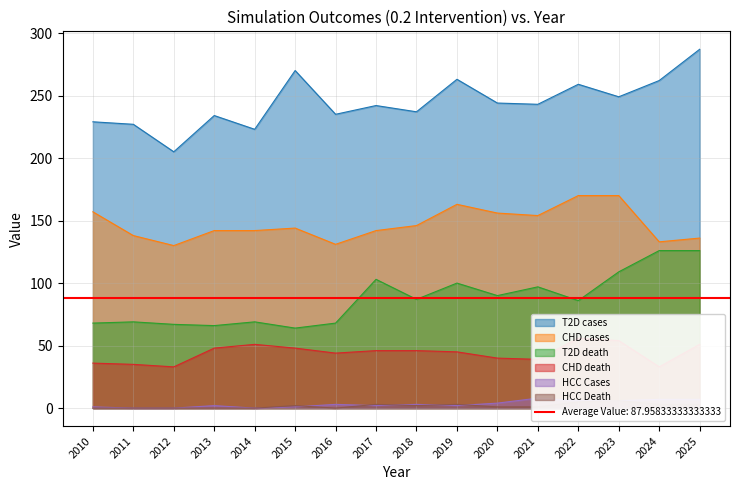

Where is T2D cases nearest to the value 246?

2020